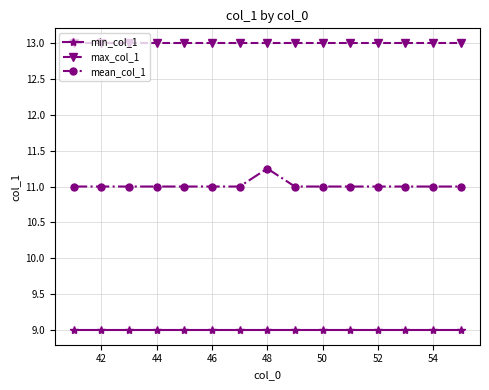

List the series in order of their overall mean, lowest first.

min_col_1, mean_col_1, max_col_1